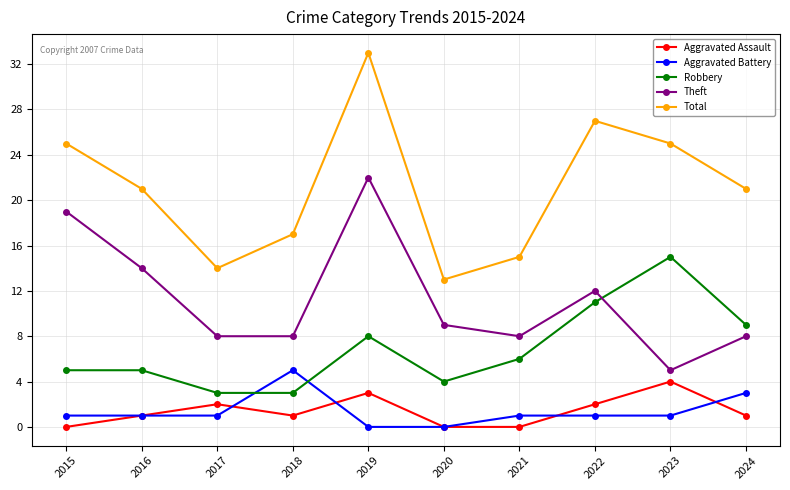

What is the sum of the Aggravated Assault values at 2023 and 2024?

5